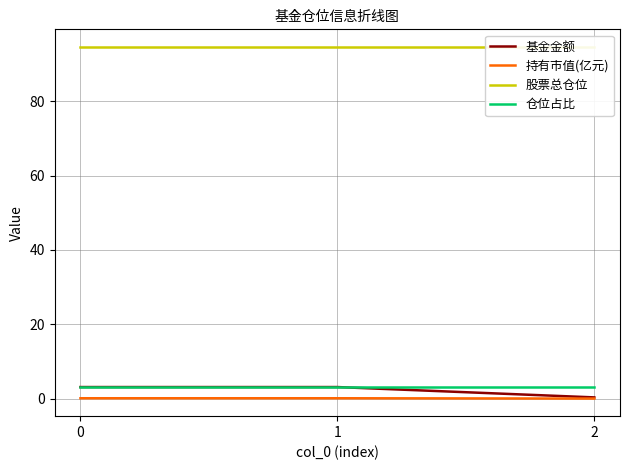

What is the sum of the 股票总仓位 values at 2 and 1?

189.3